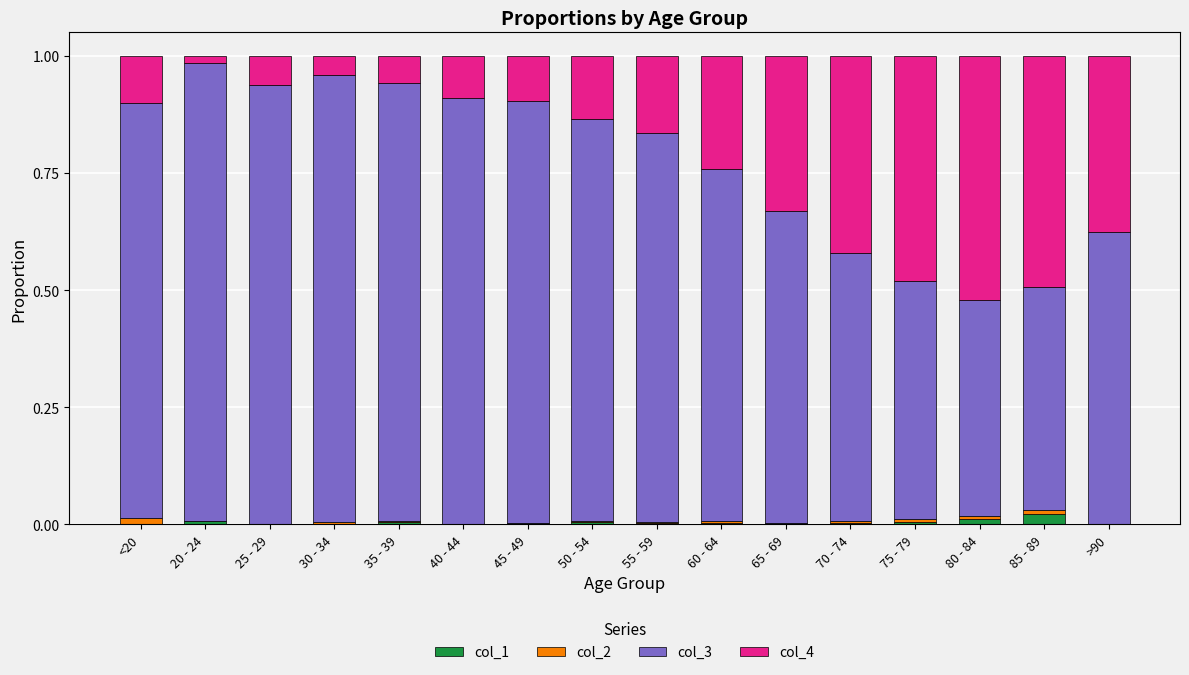

Between <20 and 30 - 34, which series saw the biggest shift?

col_3